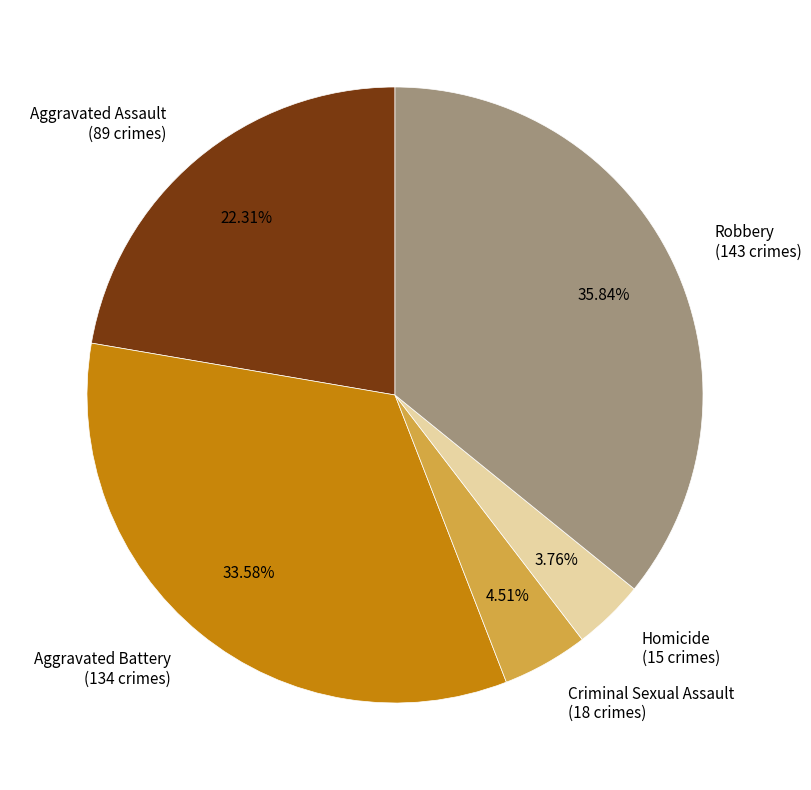

Count the number of slices in the pie.

5